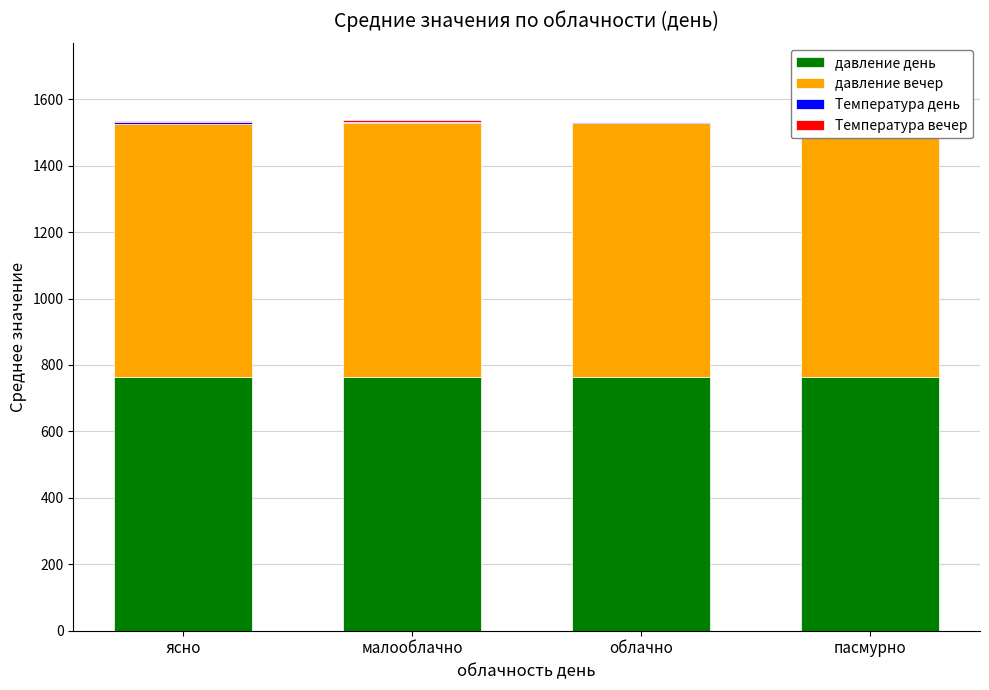

What is the approximate value of давление день at пасмурно?

765.3